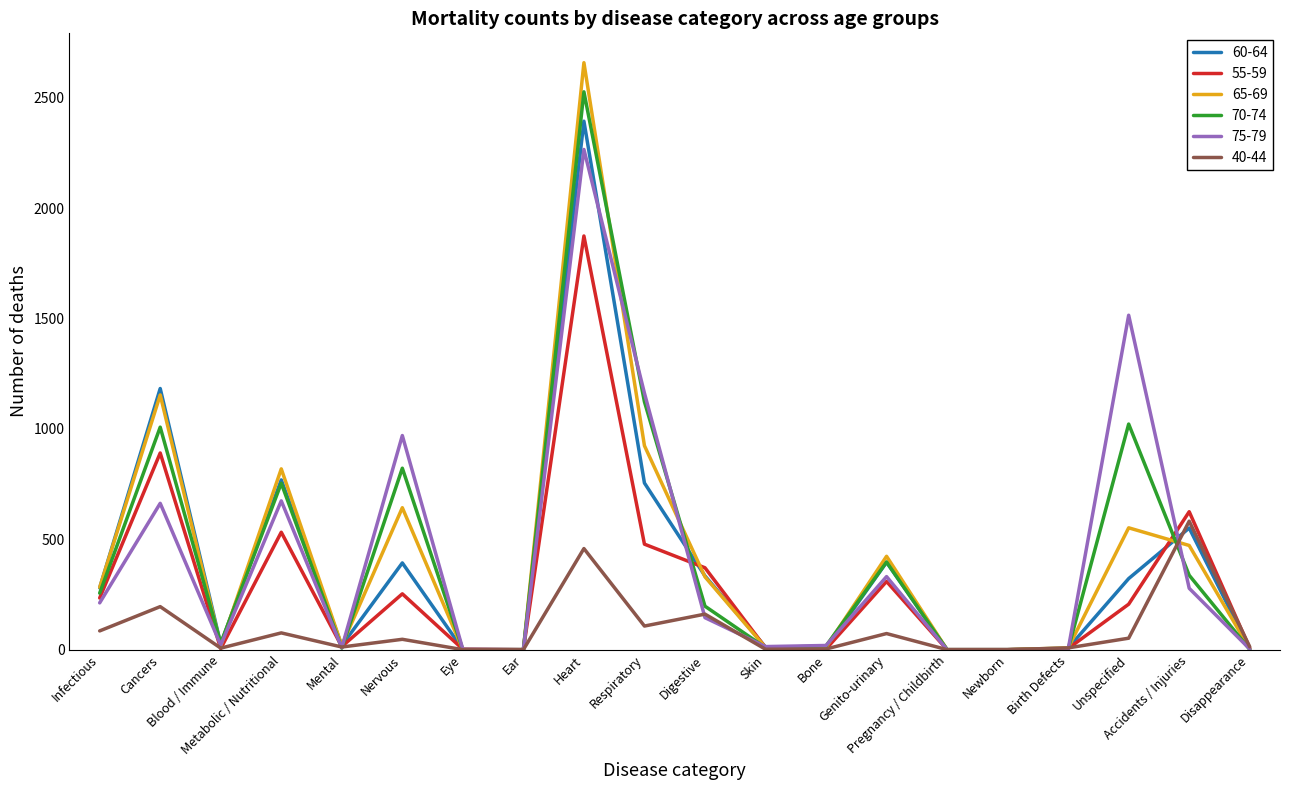

List the series in order of their peak value, lowest first.

40-44, 55-59, 75-79, 60-64, 70-74, 65-69